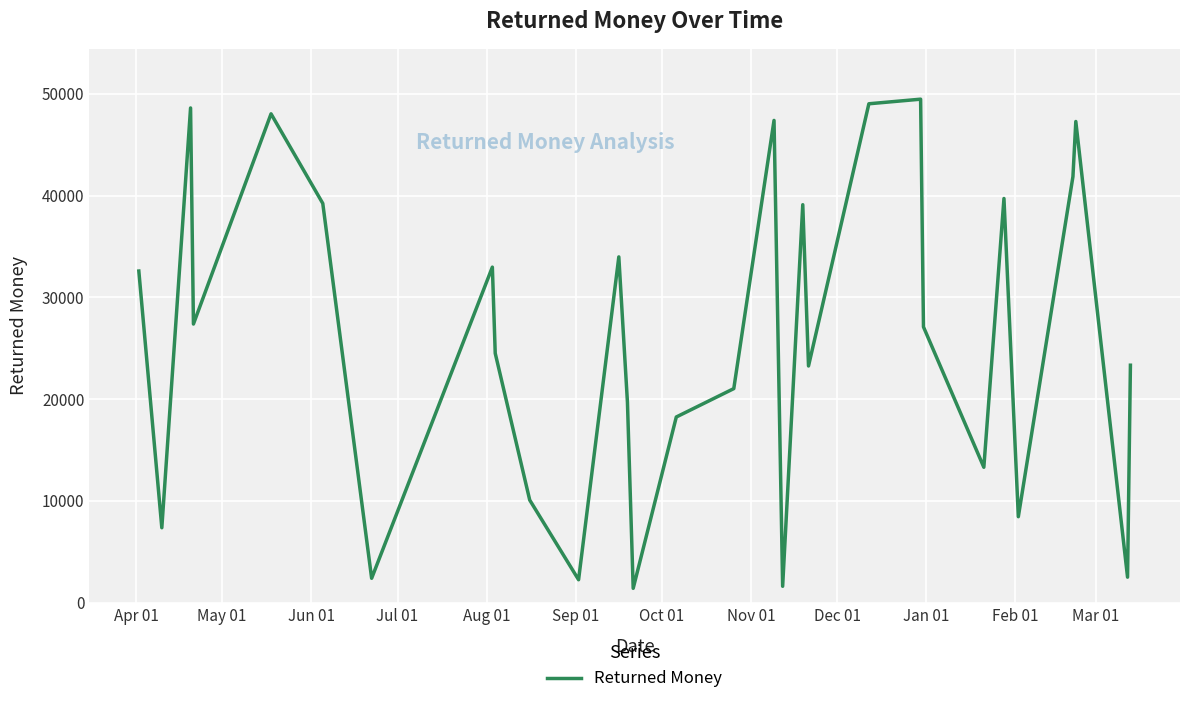

What is the smallest value displayed?

1405.6